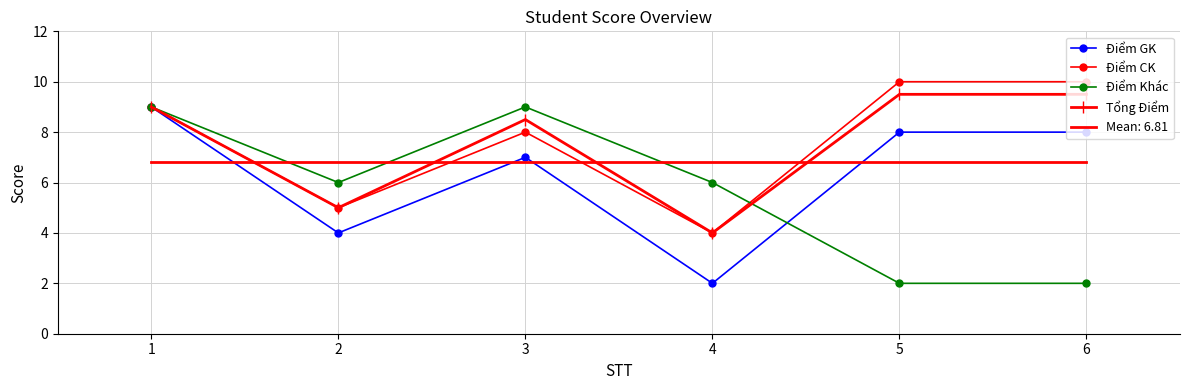

What is the minimum value for Tổng Điểm?

4.0